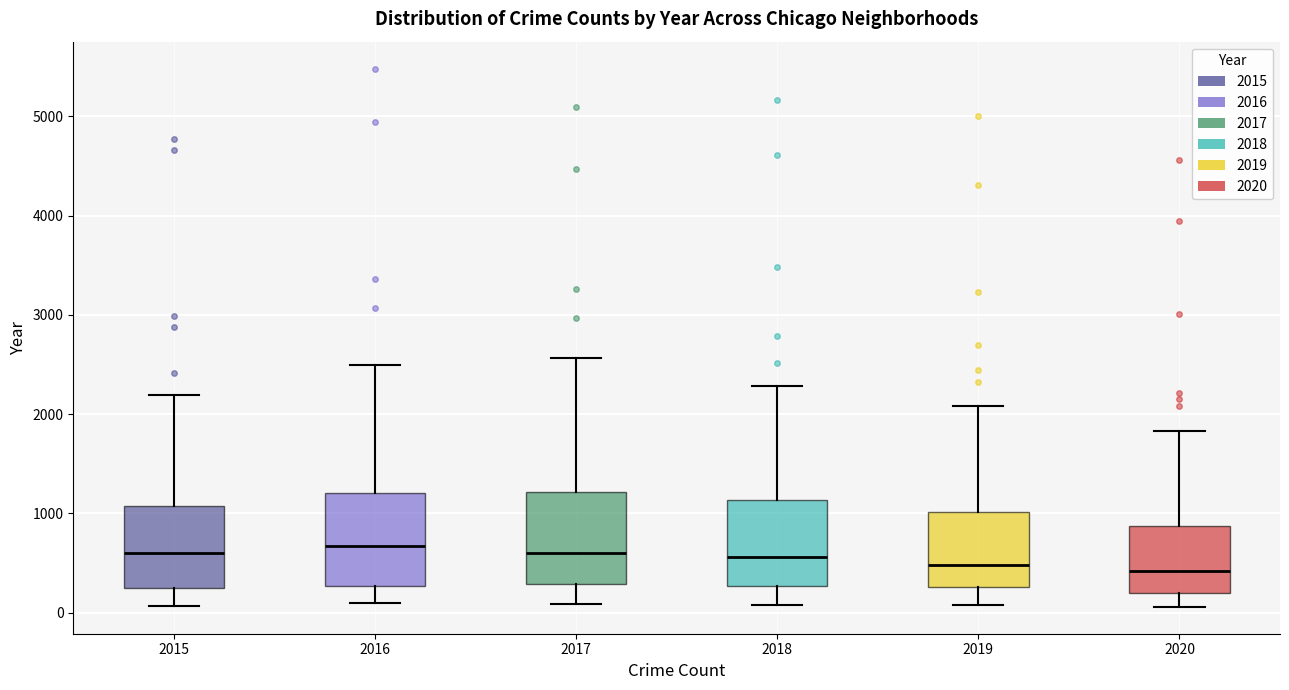

Where is the upper edge of the box at x = 2017 on the y-axis? The values are not printed on the chart, so give them approximately, as read against the axis.

1200